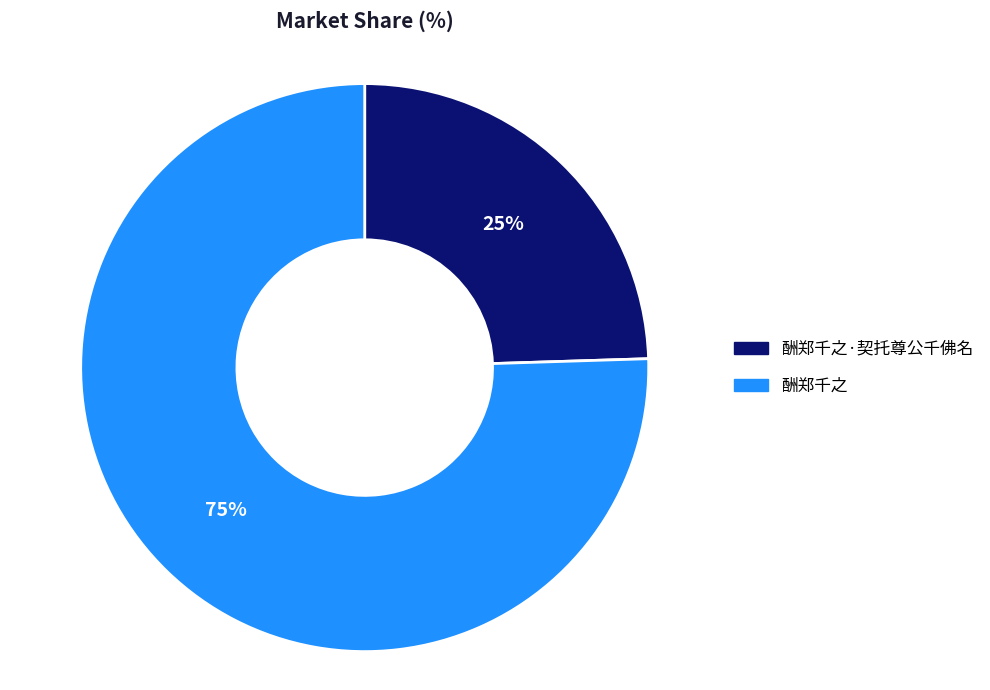

The 酬郑千之·契托尊公千佛名 slice represents 30% of the pie. True or false?

False